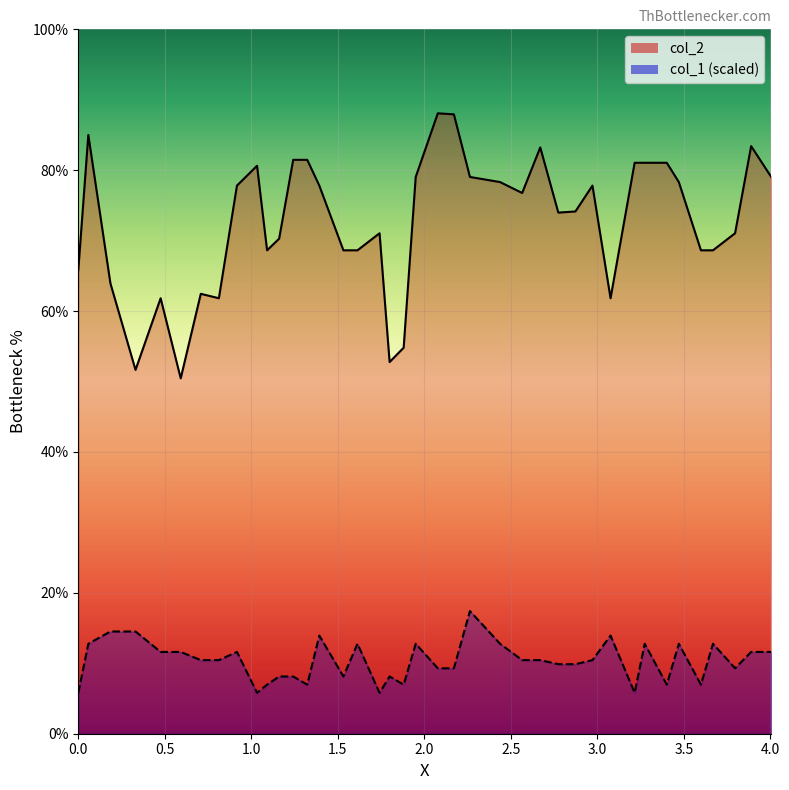

Does the chart display data point markers on the line(s)?

No